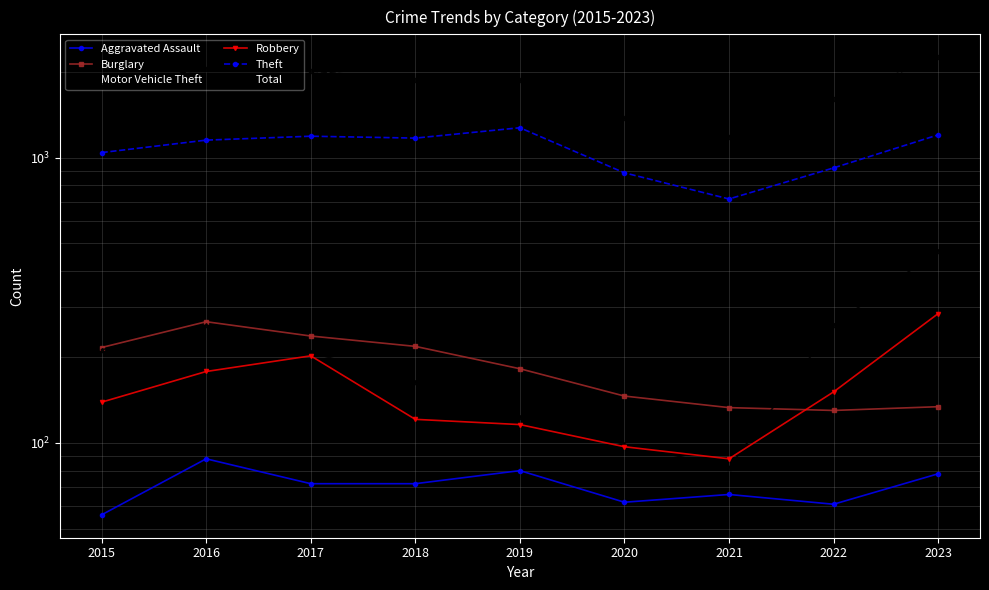

The Aggravated Assault series shows 72 at 2017. True or false?

True